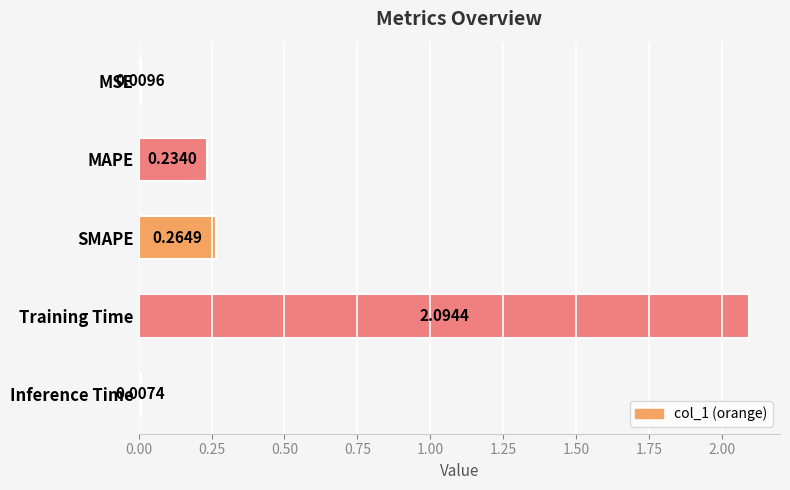

How many bars are there in total?

5